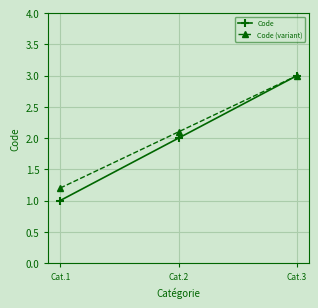

What is the smallest value displayed?

1.0